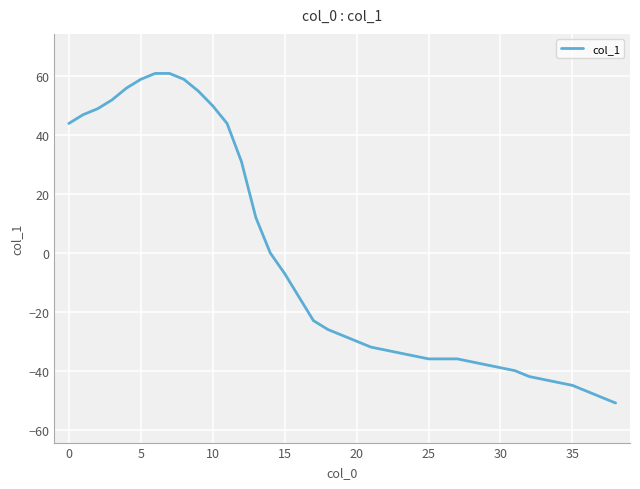

What is the smallest value displayed?

-51